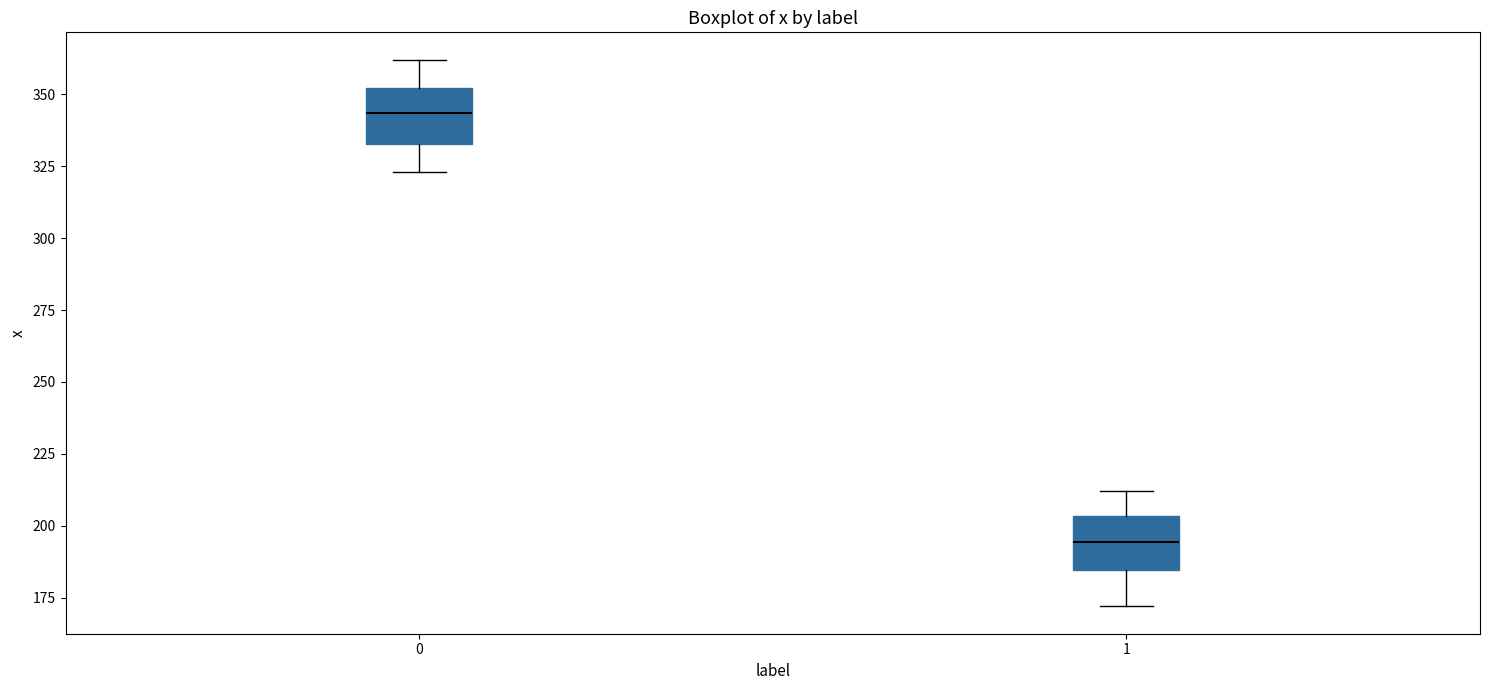

Reading left to right, transcribe this box plot: for each box, give where its median line is, the range the box spans, and where its two whiskers end, as read against the y-axis. The values are not printed on the chart, so give them approximately, as read against the axis.

0: median 345, box 335 to 350, whiskers 325 to 360
1: median 195, box 185 to 205, whiskers 170 to 210